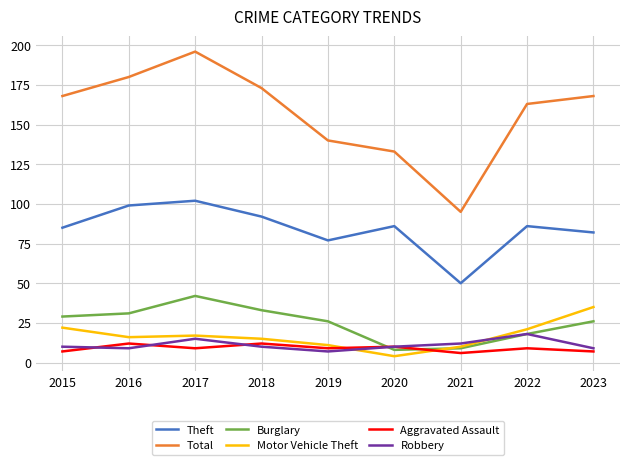

How many lines are shown in the chart?

6